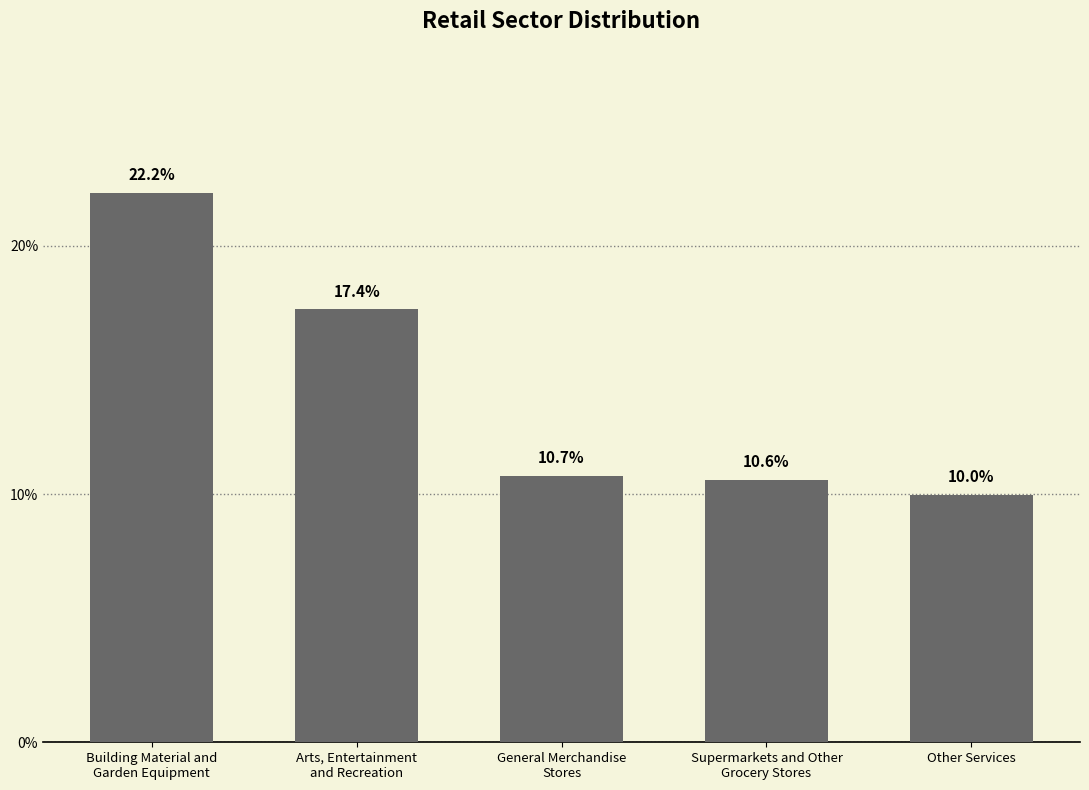

Is it true that the value at Arts, Entertainment
and Recreation is 0.2?

True